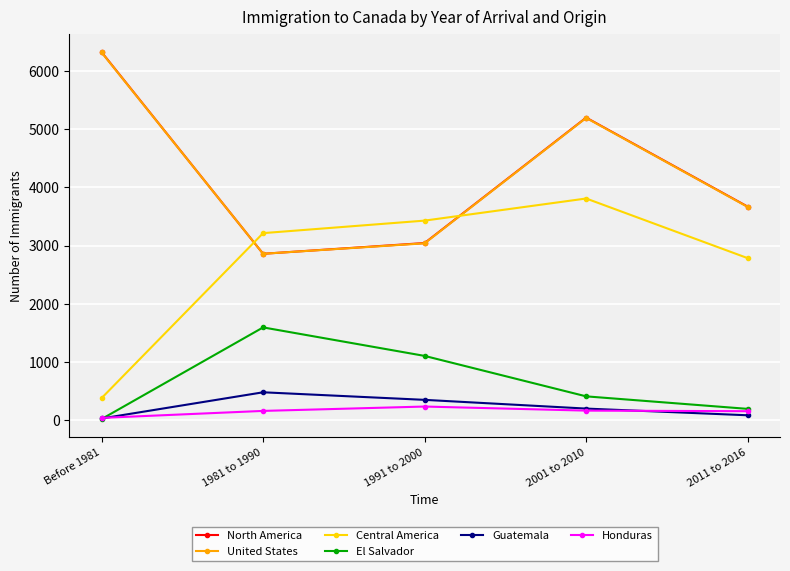

What is the highest value of the North America series?

6325